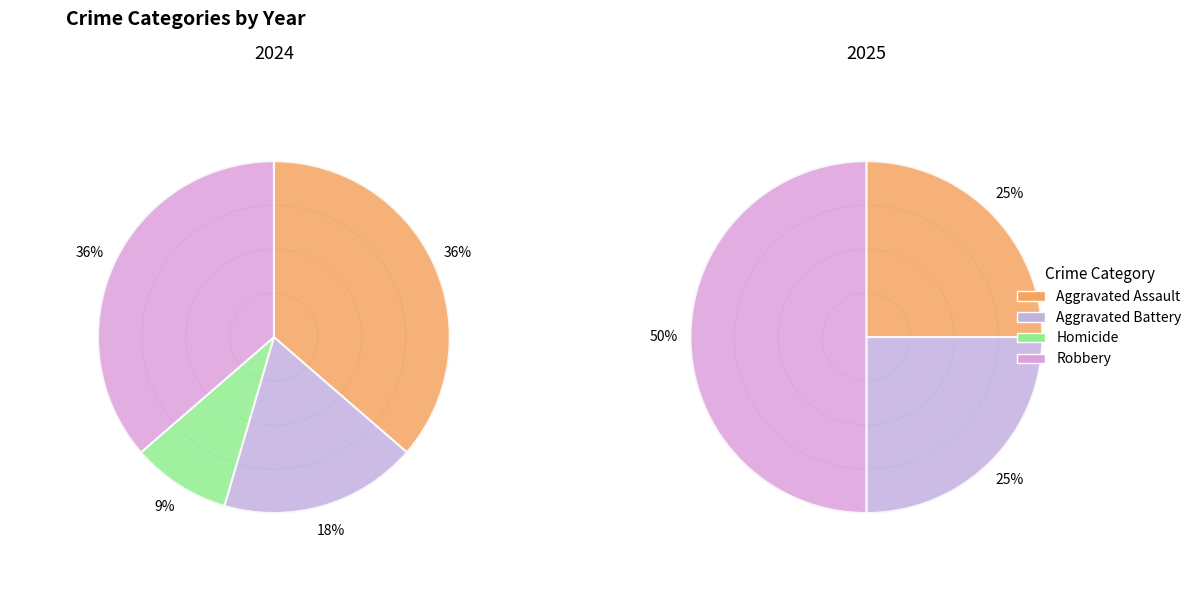

To the nearest percent, what is the combined percentage of 3 and 2?

45%